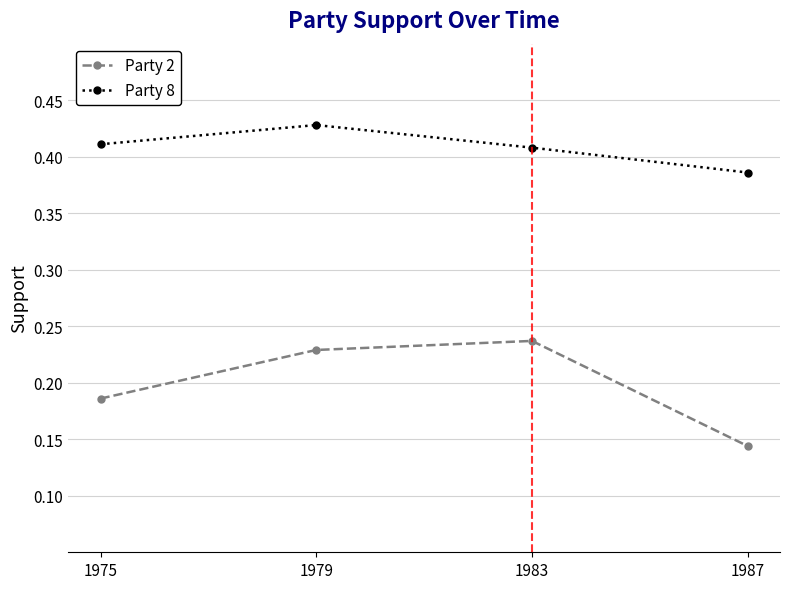

At which label does Party 2 reach its minimum?

1987